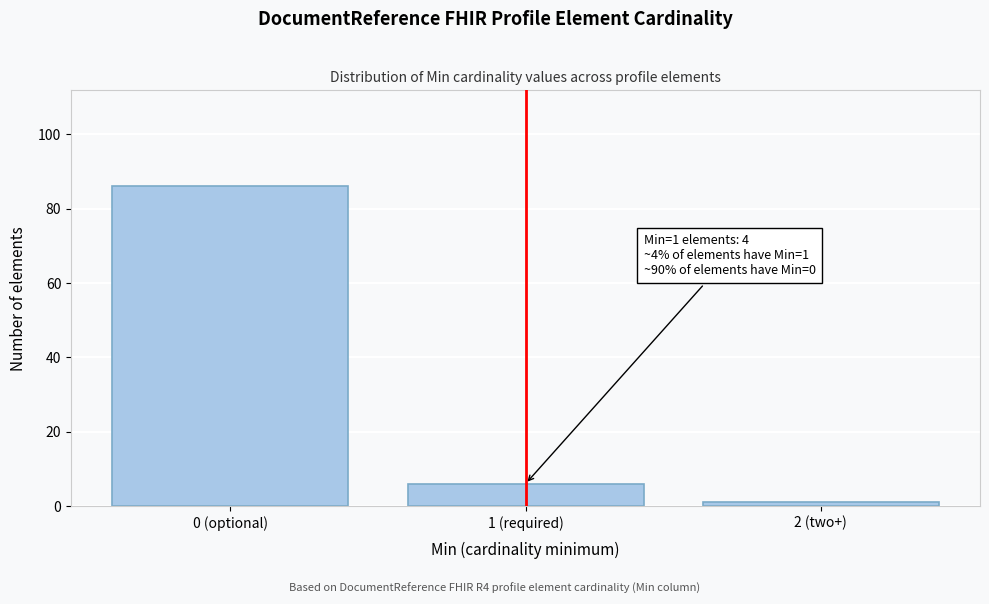

Reading left to right, transcribe all the data shown in this chart.

0 (optional)=86	1 (required)=6	2 (two+)=1